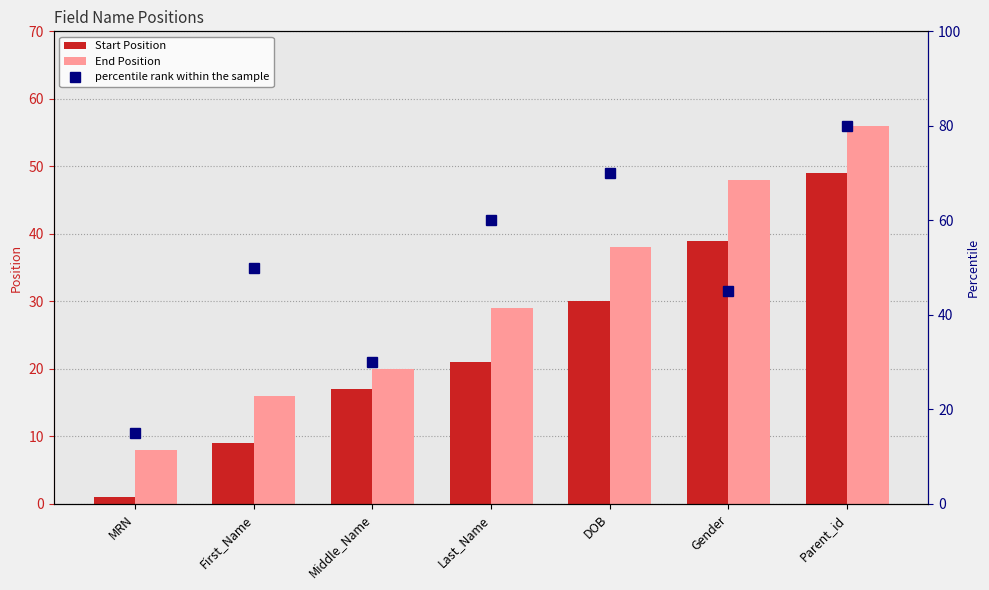

What is the value of the End Position bar at the 7th from the left?

56